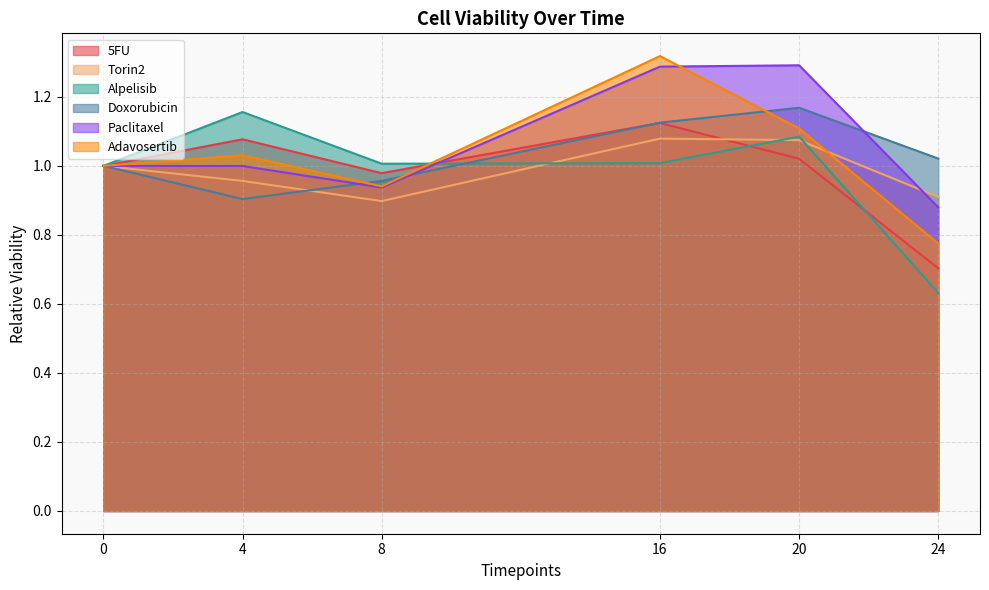

At 0, list the series in order from largest to smallest.

5FU, Torin2, Alpelisib, Doxorubicin, Paclitaxel, Adavosertib